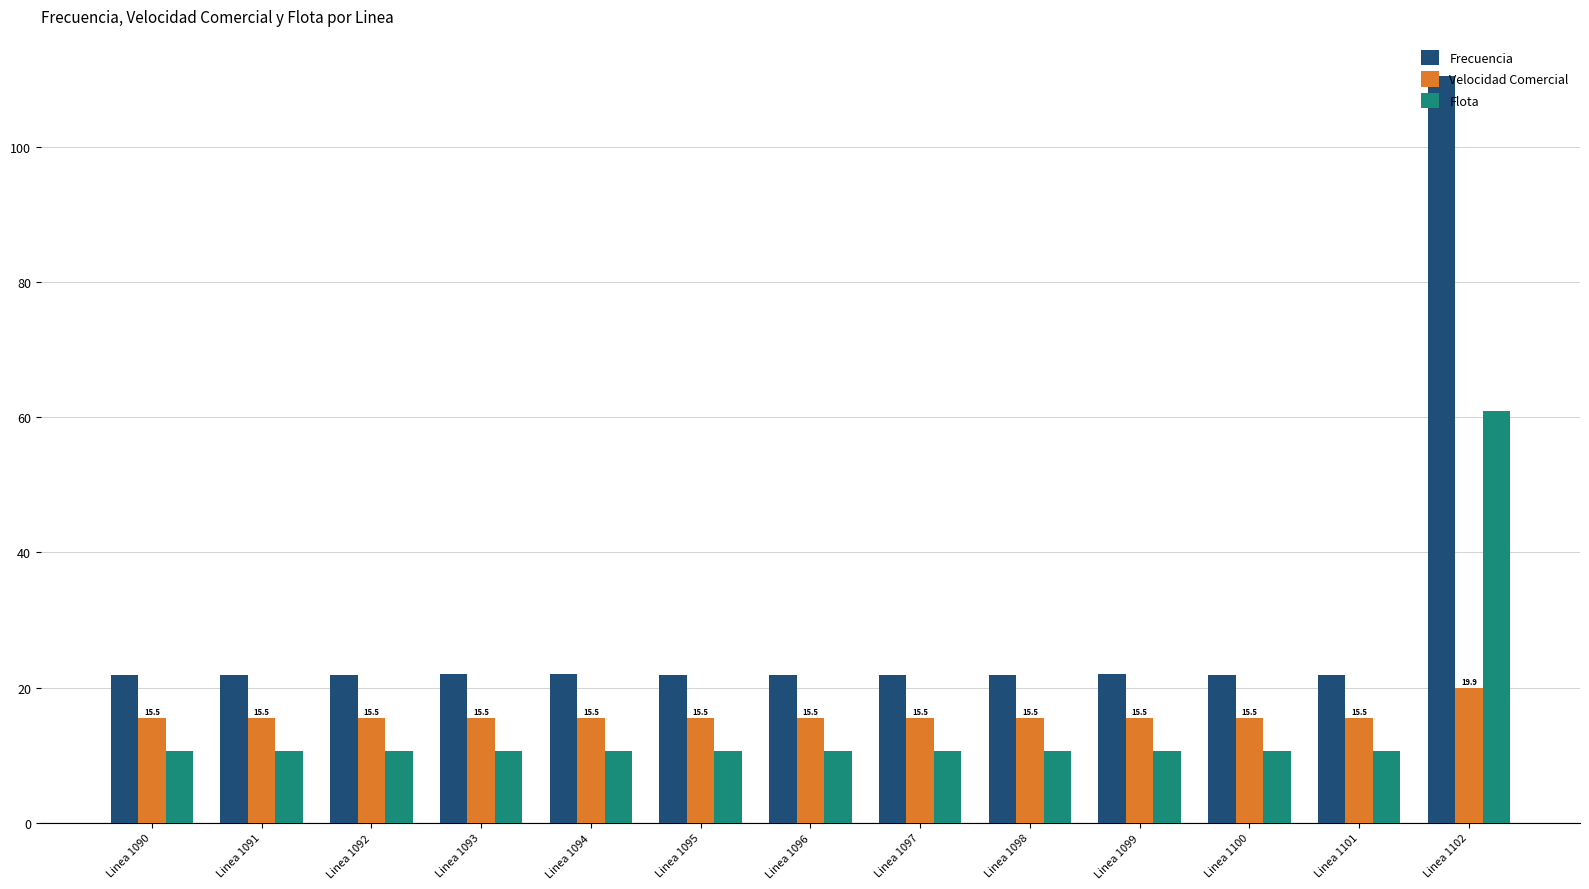

The Velocidad Comercial series shows 27.6 at Linea 1094. True or false?

False